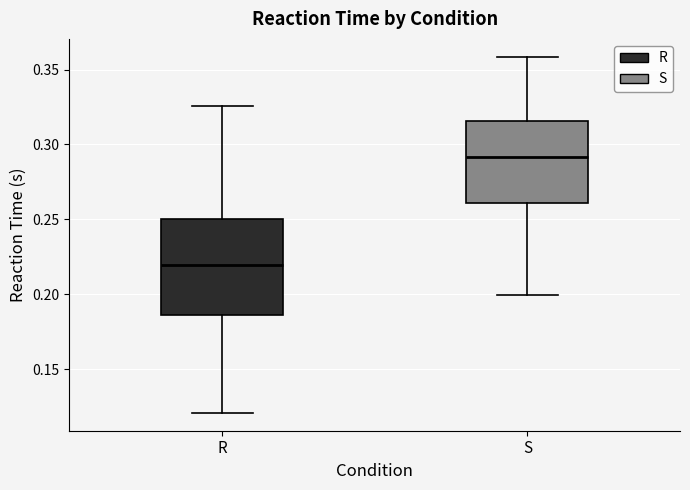

Where does the median line of the box for R sit on the y-axis? The values are not printed on the chart, so give them approximately, as read against the axis.

0.220